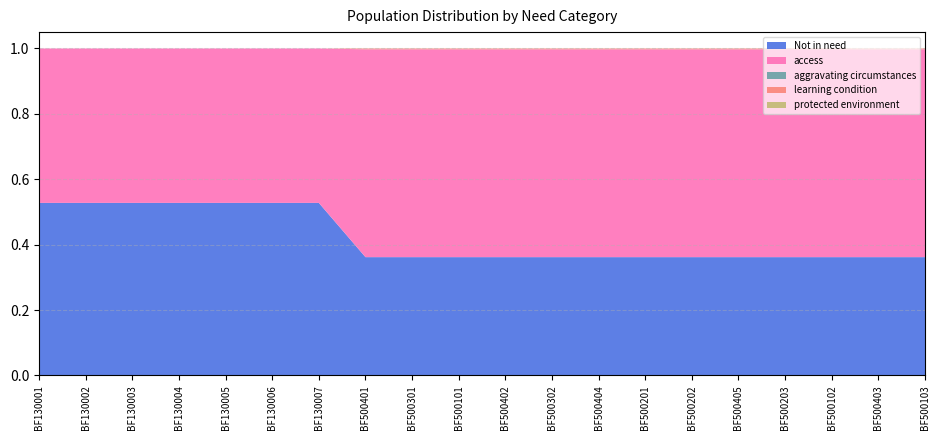

Reading left to right, list all the values displayed in this chart.

Not in need: 0.5	0.5	0.5	0.5	0.5	0.5	0.5	0.4	0.4	0.4	0.4	0.4	0.4	0.4	0.4	0.4	0.4	0.4	0.4	0.4
access: 0.5	0.5	0.5	0.5	0.5	0.5	0.5	0.6	0.6	0.6	0.6	0.6	0.6	0.6	0.6	0.6	0.6	0.6	0.6	0.6
aggravating circumstances: 0.0	0.0	0.0	0.0	0.0	0.0	0.0	0.0	0.0	0.0	0.0	0.0	0.0	0.0	0.0	0.0	0.0	0.0	0.0	0.0
learning condition: 0.0	0.0	0.0	0.0	0.0	0.0	0.0	0.0	0.0	0.0	0.0	0.0	0.0	0.0	0.0	0.0	0.0	0.0	0.0	0.0
protected environment: 0.0	0.0	0.0	0.0	0.0	0.0	0.0	0.0	0.0	0.0	0.0	0.0	0.0	0.0	0.0	0.0	0.0	0.0	0.0	0.0